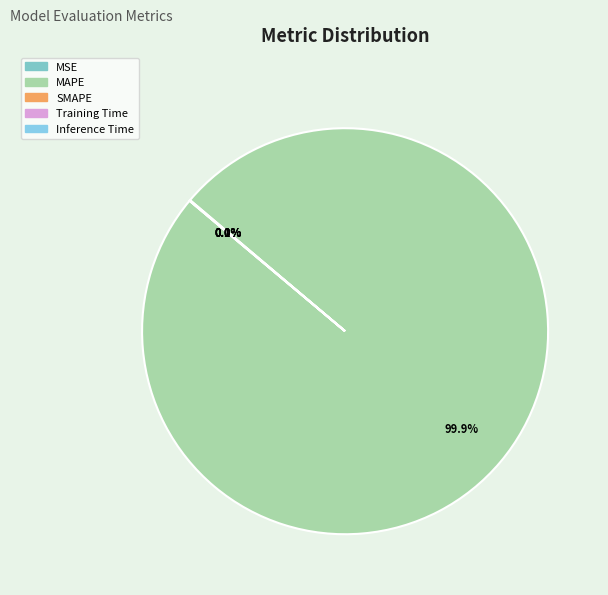

Is there any slice that represents more than half of the pie?

Yes